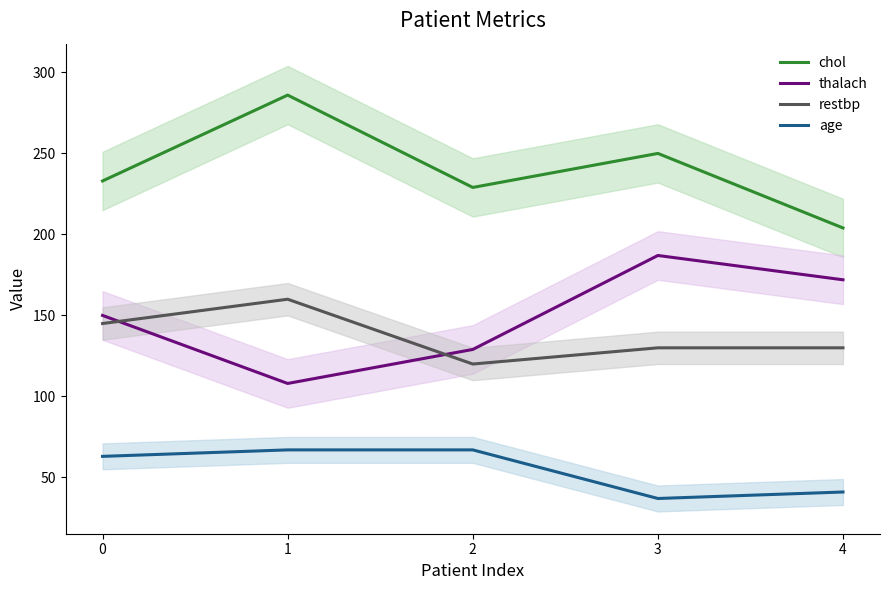

True or false: thalach and chol cross at least once.

False